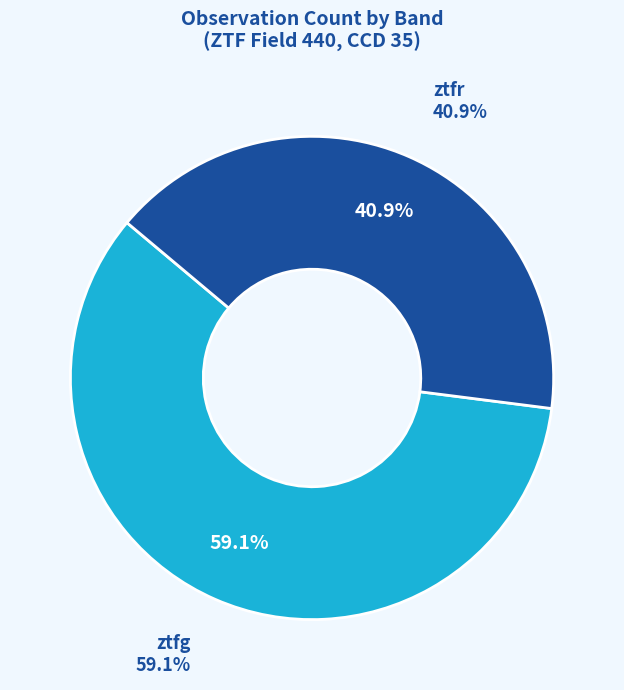

To the nearest percent, what is the average slice percentage?

50%